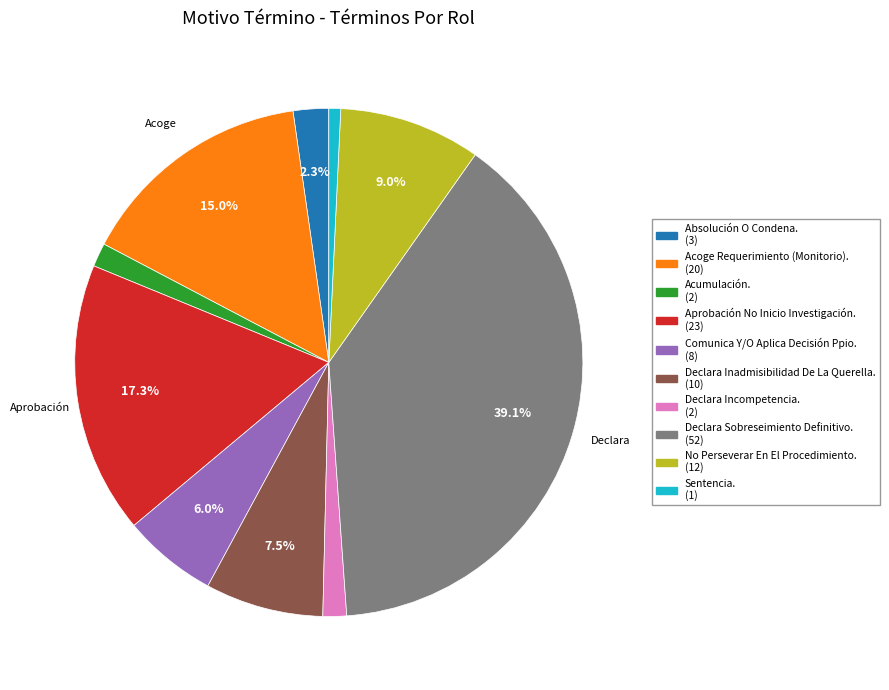

To the nearest percent, what is the average slice percentage?

10%